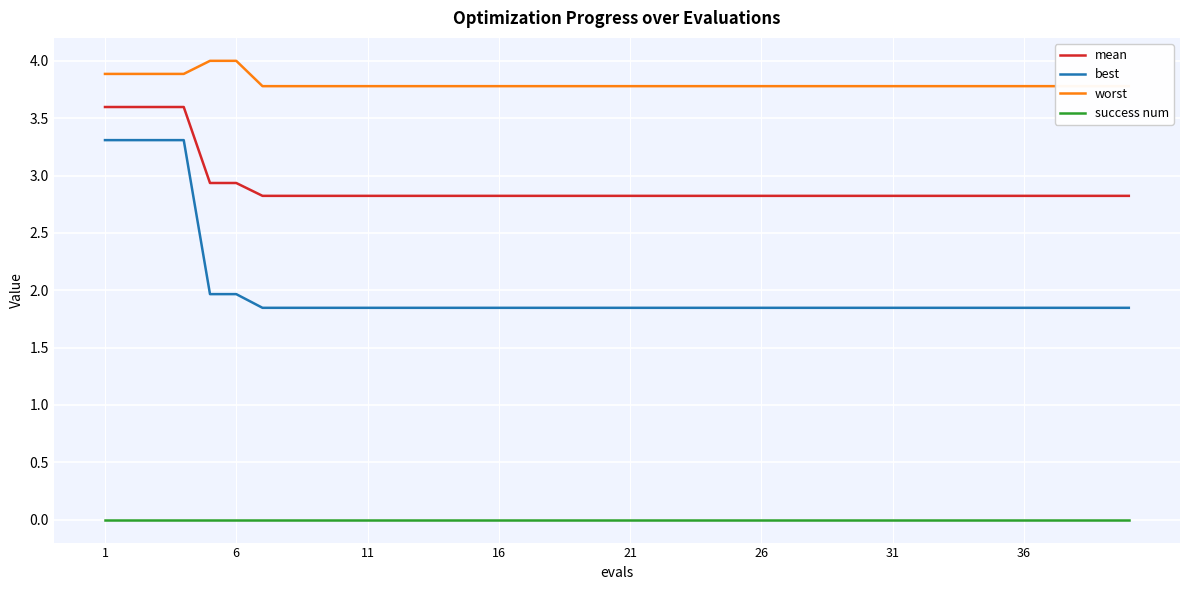

What is the difference between the mean values at 31 and 6?

0.1